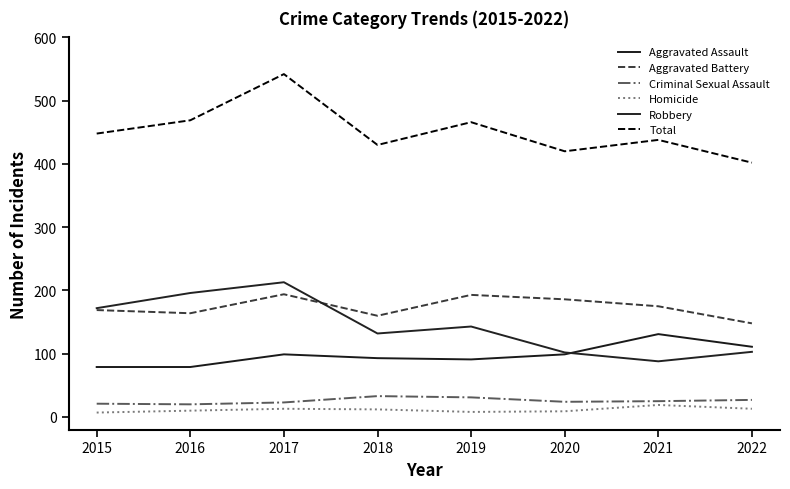

How many lines are shown in the chart?

6